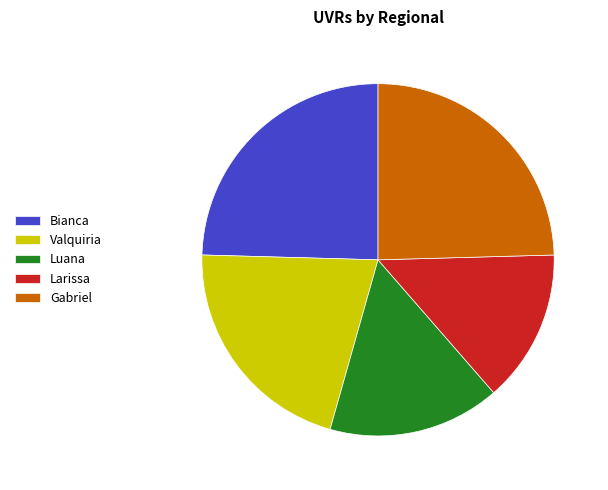

Is the sum of Gabriel and Larissa greater than half?

No